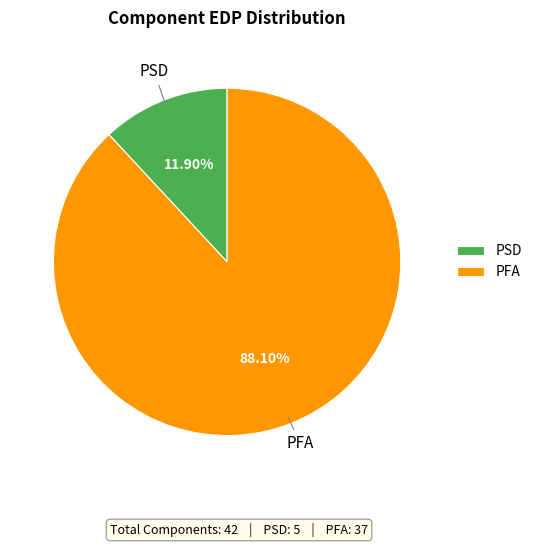

Rank the categories by value from highest to lowest.

PFA, PSD